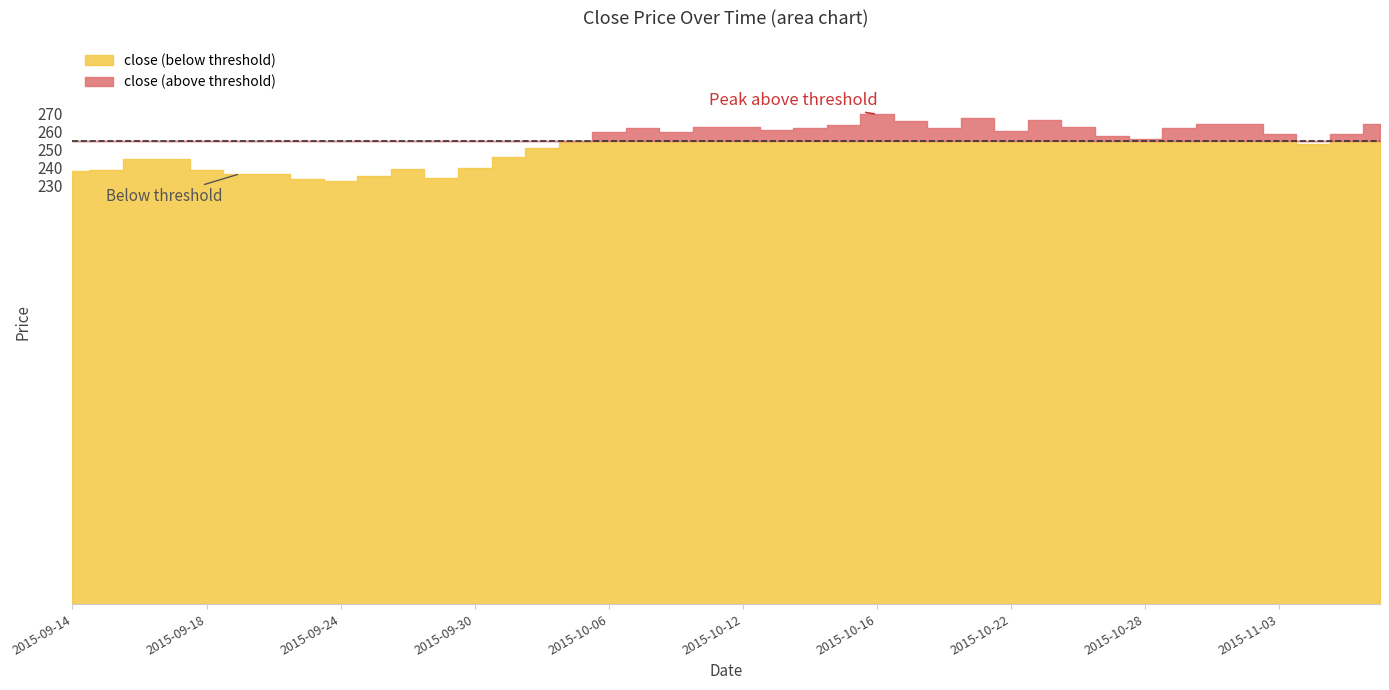

Which category has the lowest value in the high series?

2015-09-24